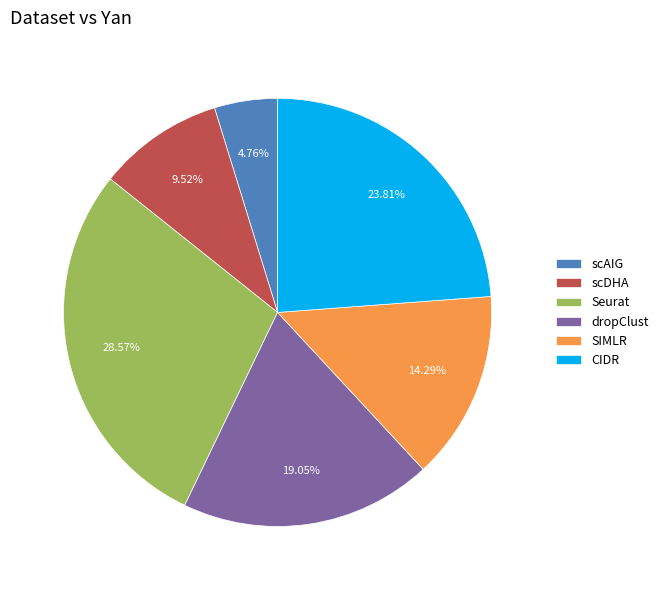

Which category has the smallest portion of the pie?

scAIG